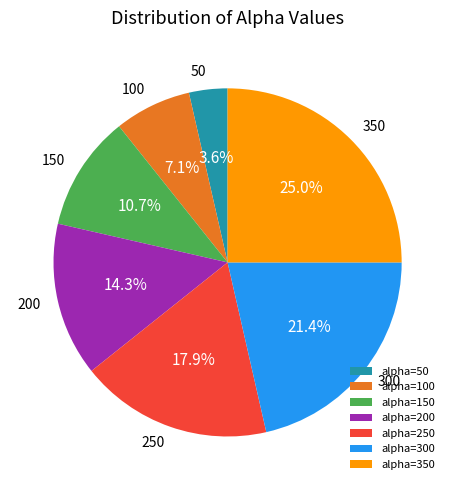

Which slice is the smallest?

50